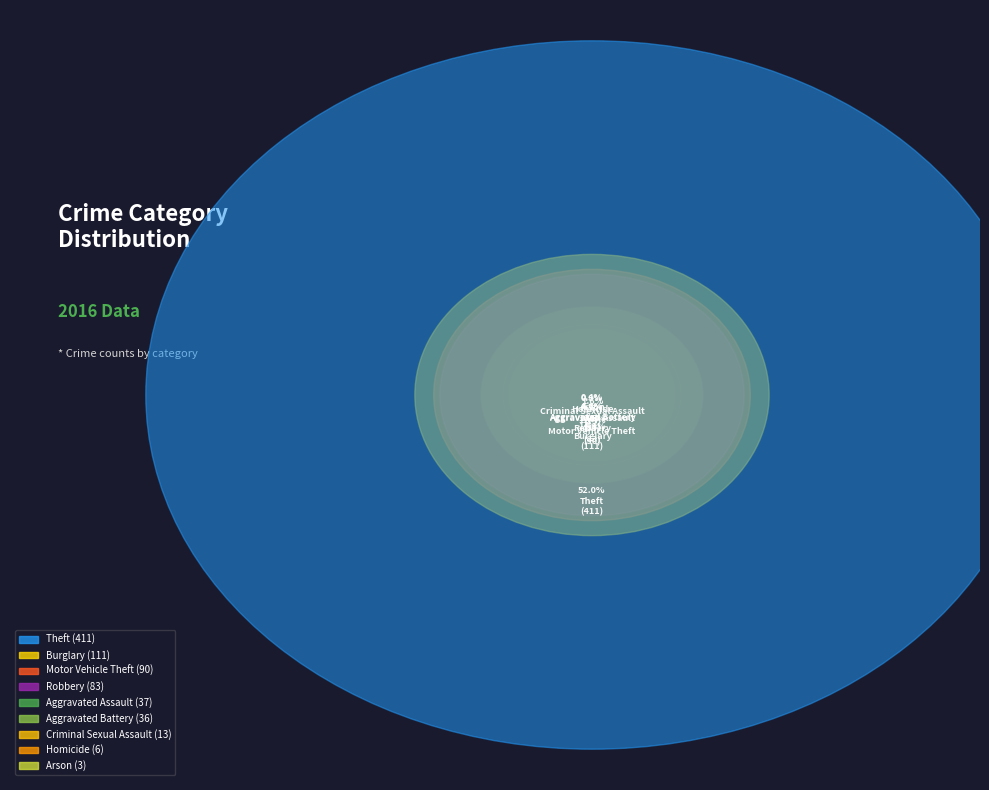

Rank the categories by value from lowest to highest.

Arson, Homicide, Criminal Sexual Assault, Aggravated Battery, Aggravated Assault, Robbery, Motor Vehicle Theft, Burglary, Theft